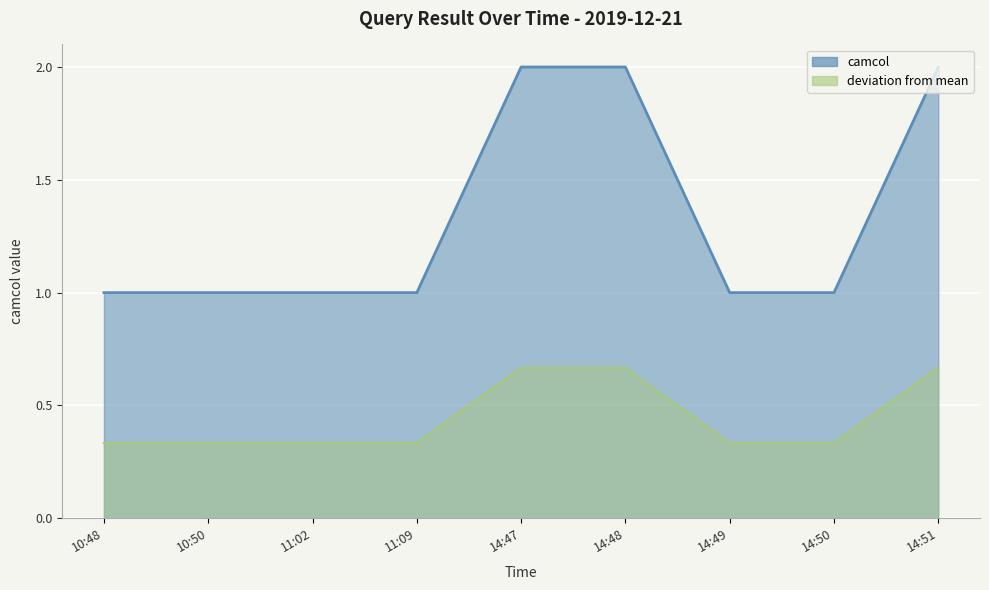

The value at 14:47 is 2. True or false?

True